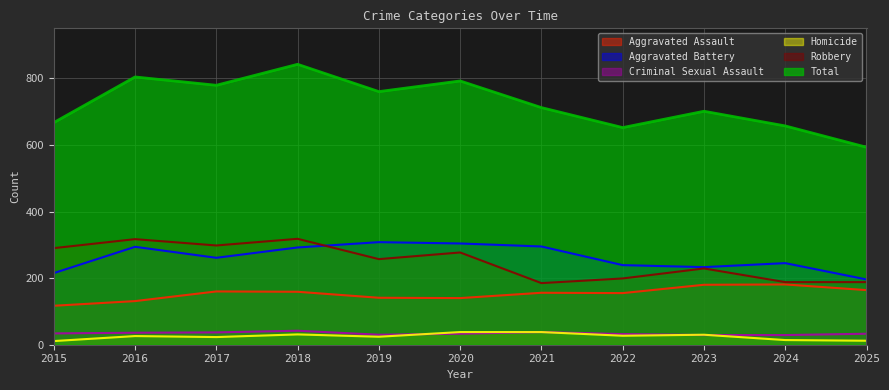

What is the difference between the maximum and minimum values in the Total series?

249